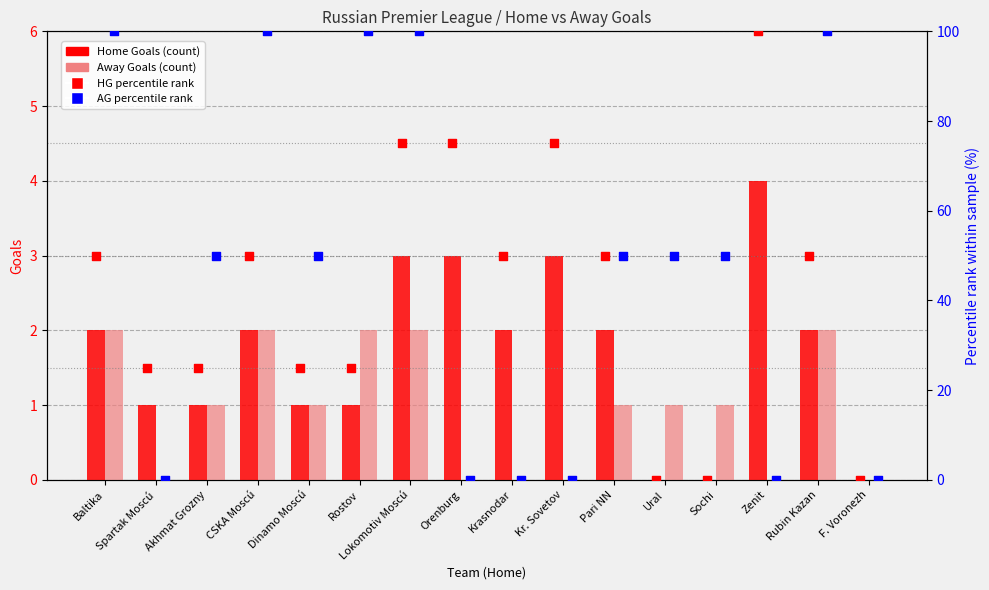

What is the total value across all series at Zenit?

104